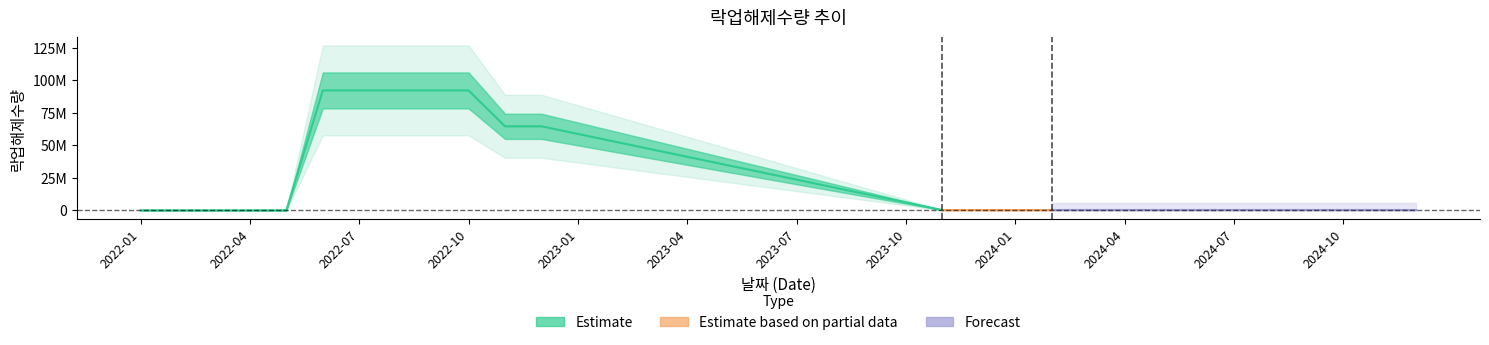

What is the change in value from 2023-04 to 2024-07?

-40981815